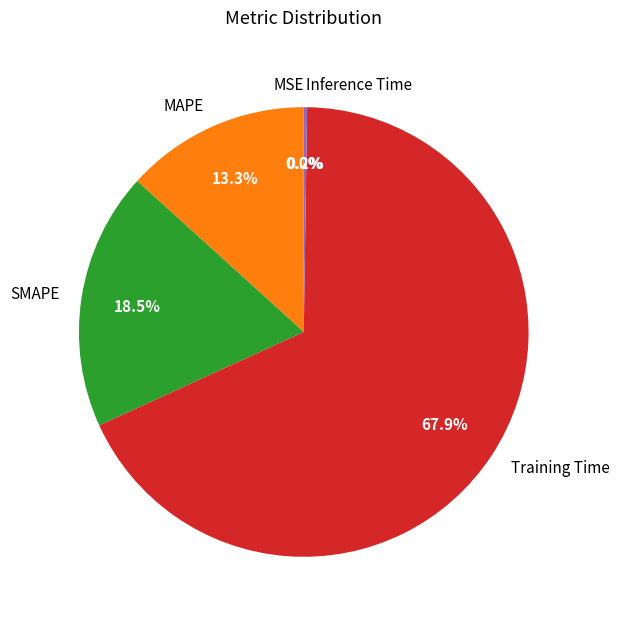

What portion of the pie excludes SMAPE?

81.5%